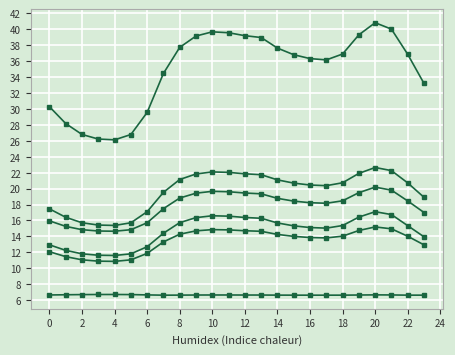

How many lines are shown in the chart?

6